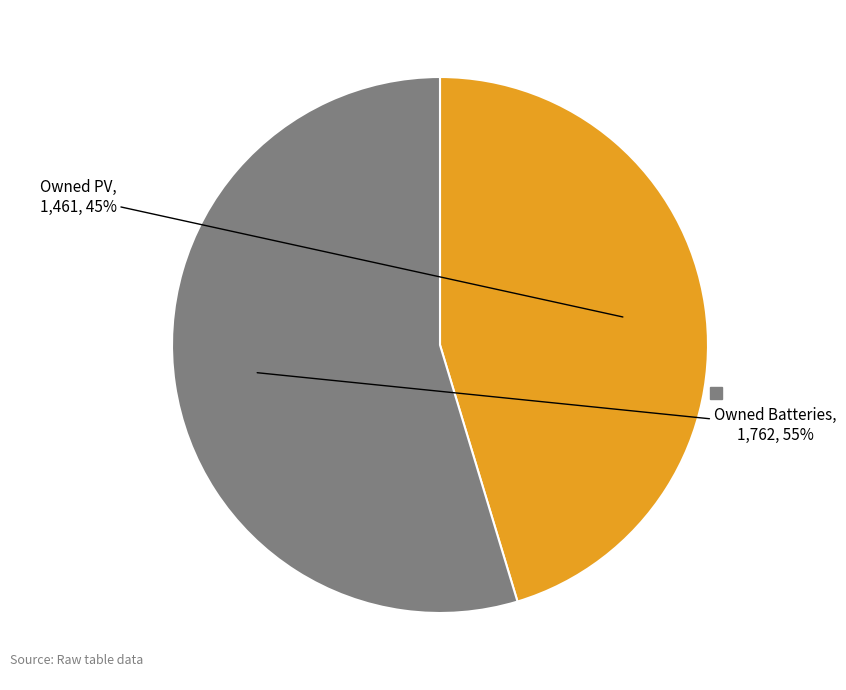

Is there a majority slice in this chart?

Yes